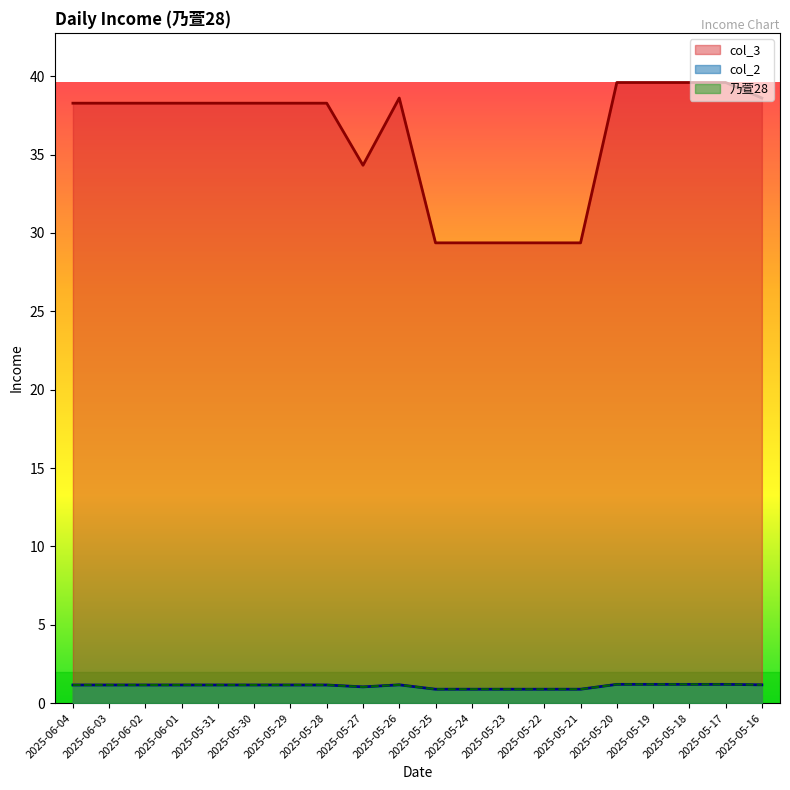

Is it true that col_2 equals 1.8 at 2025-05-31?

False